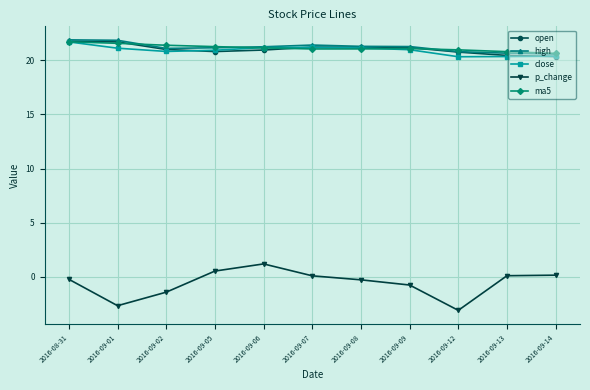

What is the label of the 5th point from the left?

2016-09-06